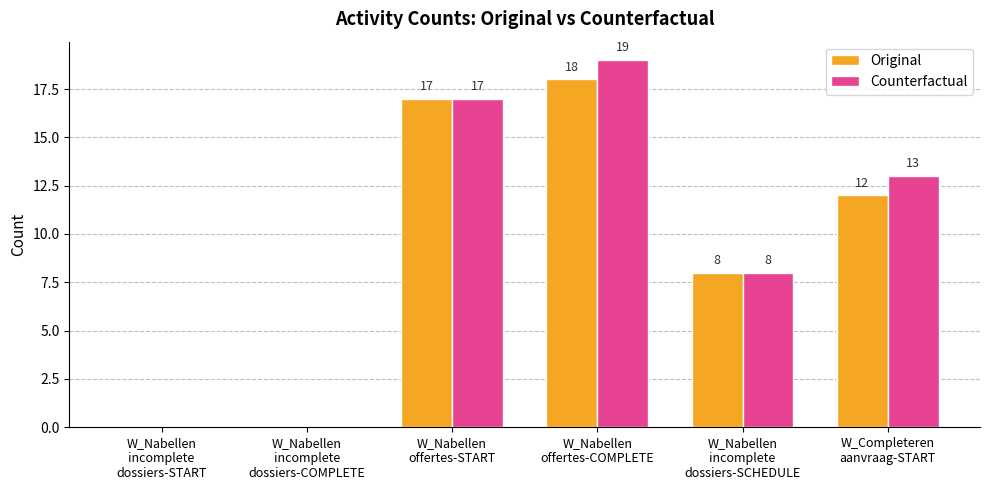

Which series has the largest total across all categories?

Counterfactual